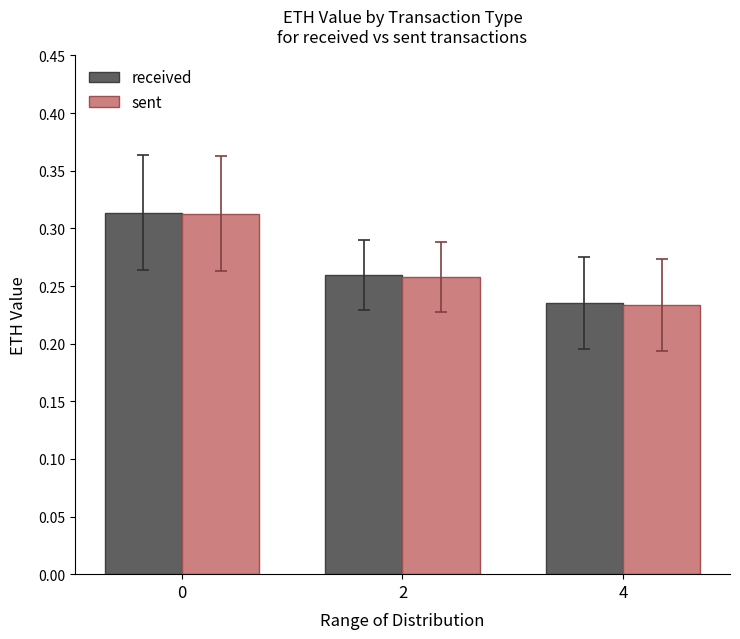

How many bars are there in each group?

2